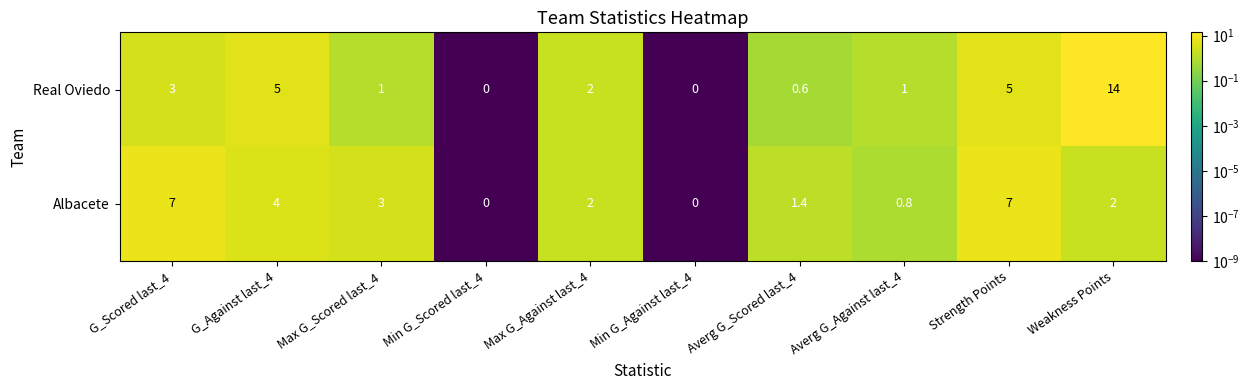

Where does the Real Oviedo series first go above 2?

G_Scored last_4